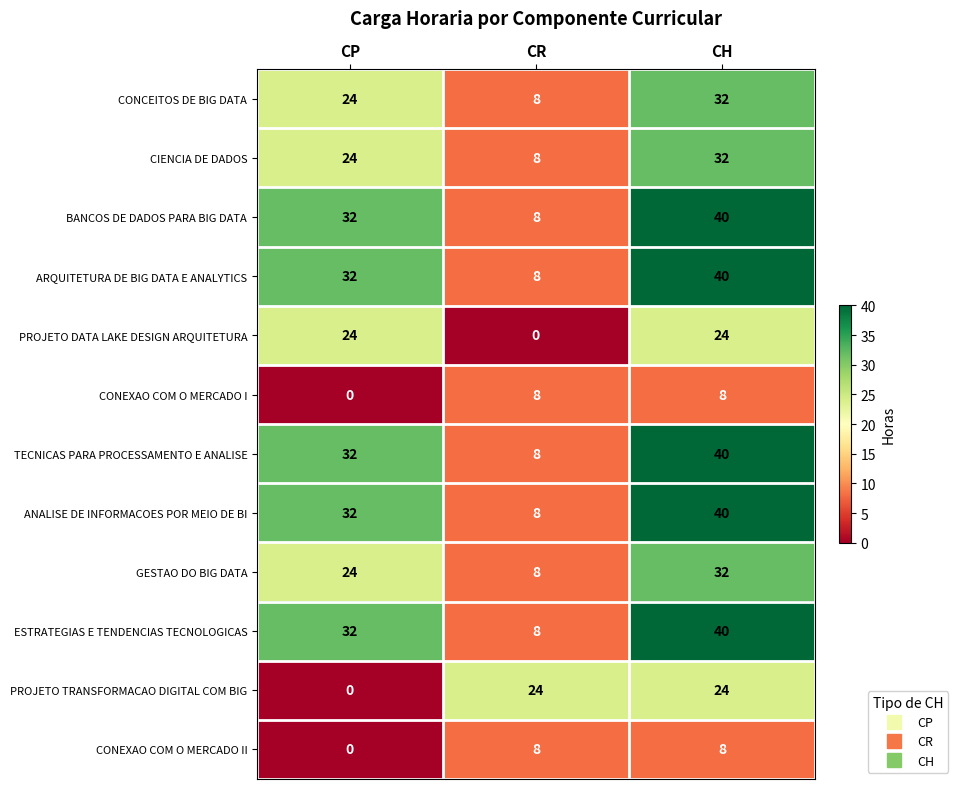

At which category is the sum across all series the highest?

CH